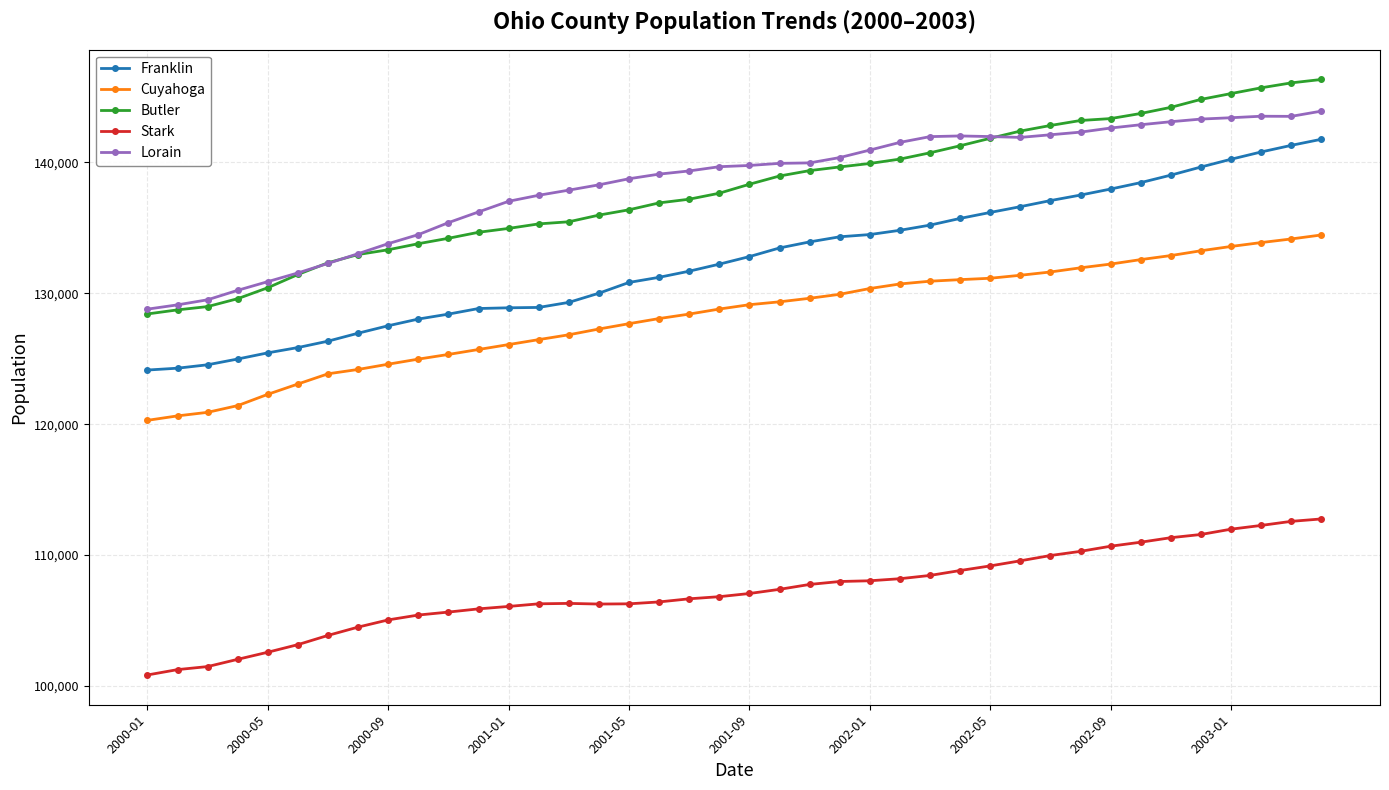

Which series has the largest range (max minus min)?

Butler